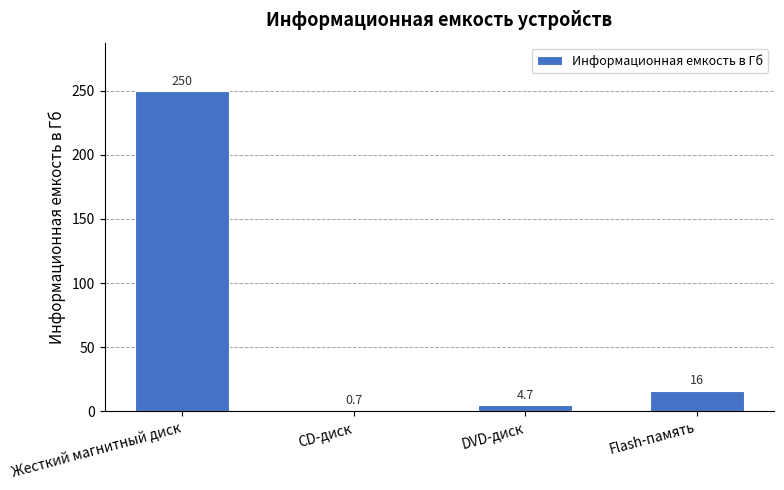

Which category has the highest value across all series?

Жесткий магнитный диск